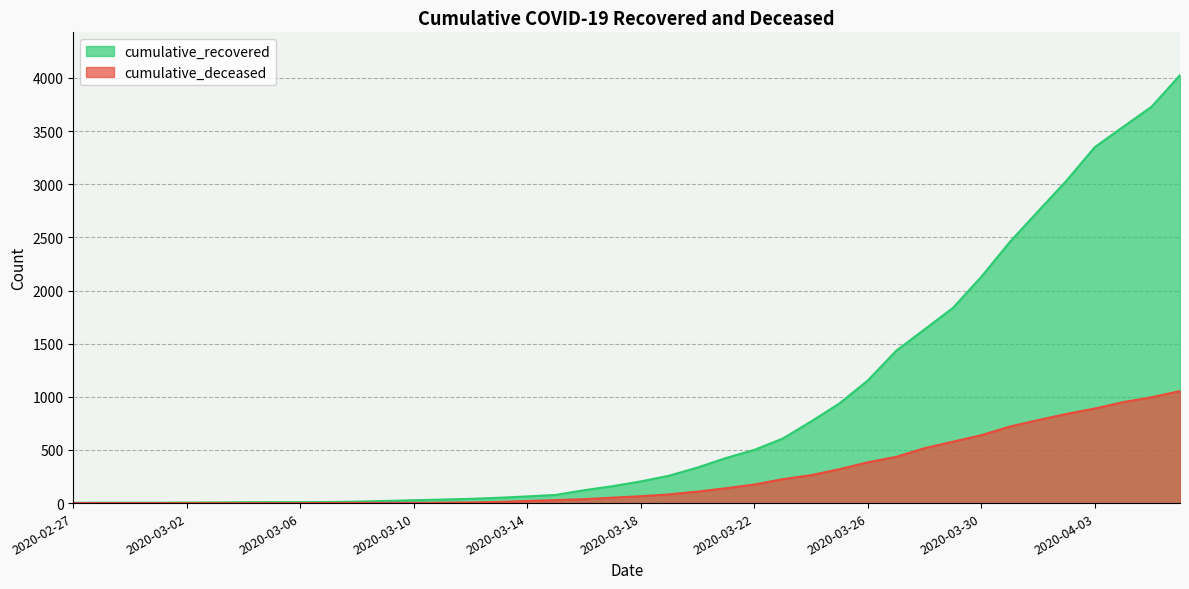

What is the average value of the cumulative_deceased series?

258